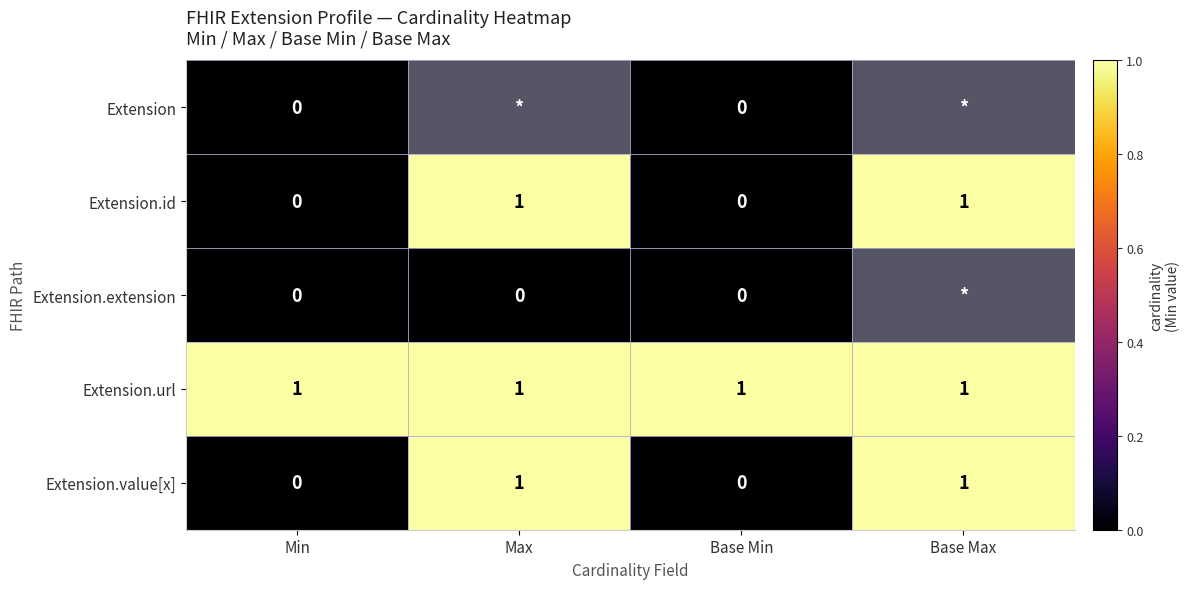

How many Extension.value[x] values are between 0 and 1?

4